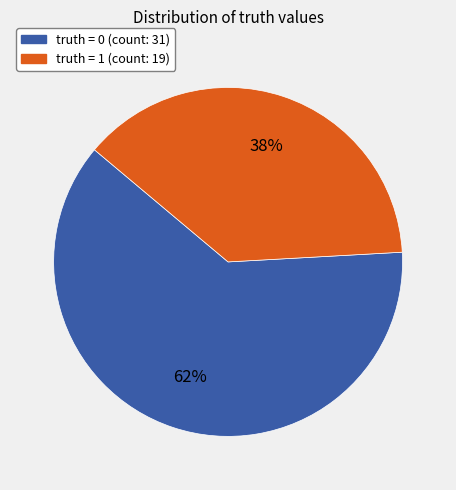

To the nearest percent, what is the difference between the largest and smallest slice percentages?

24%